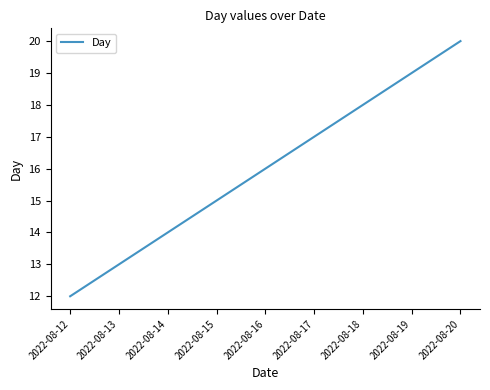

Which label corresponds to the largest value in the chart?

2022-08-20